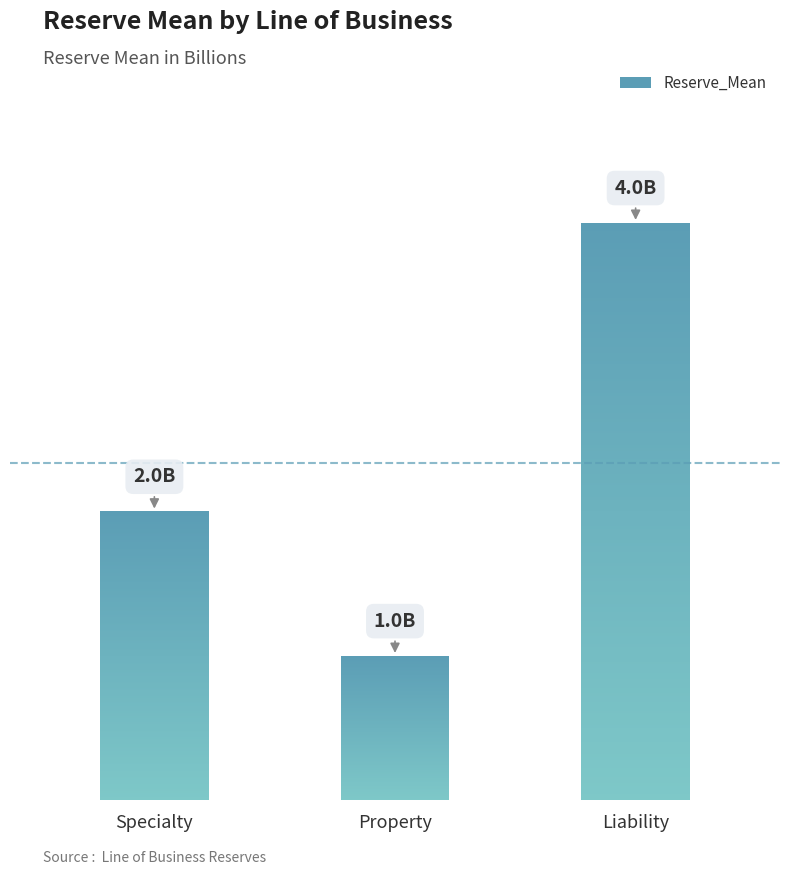

List the labels in order of value, smallest first.

Property, Specialty, Liability